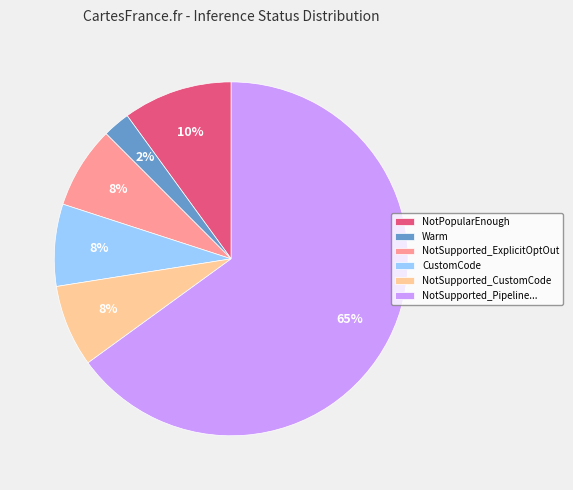

Do NotSupported_Pipeline... and Warm together represent more than half of the pie?

Yes